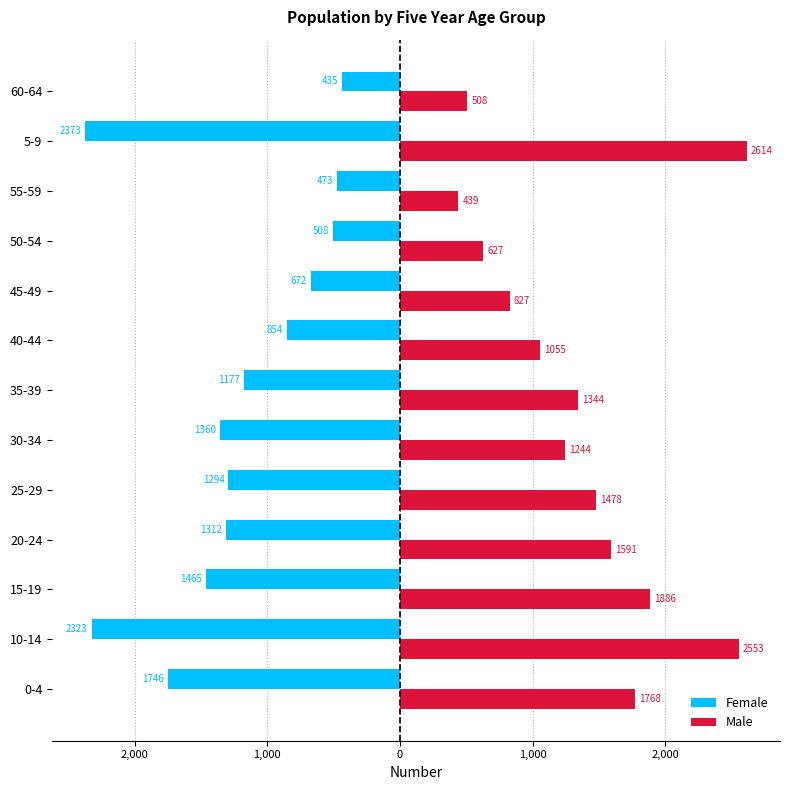

What are all the series names shown in the legend?

Female, Male